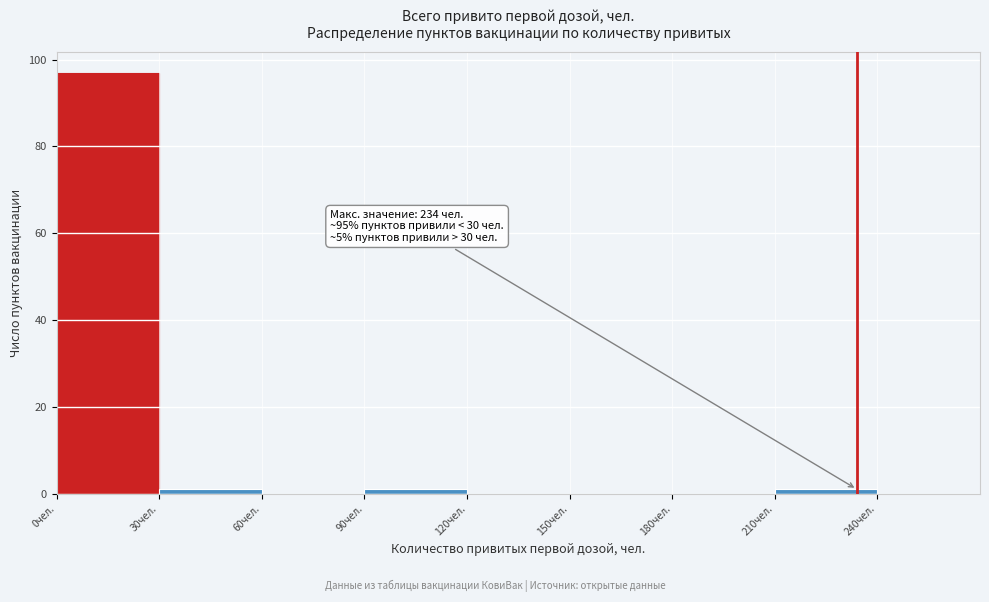

Over which range of the x-axis is the bar tallest?

0 to 30